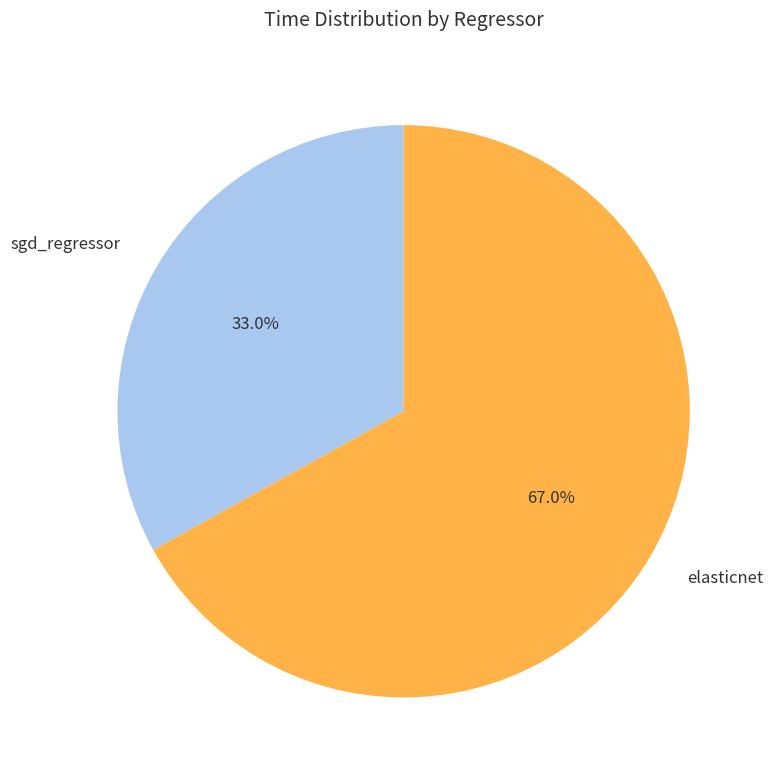

Is it true that sgd_regressor is 26% of the pie?

False